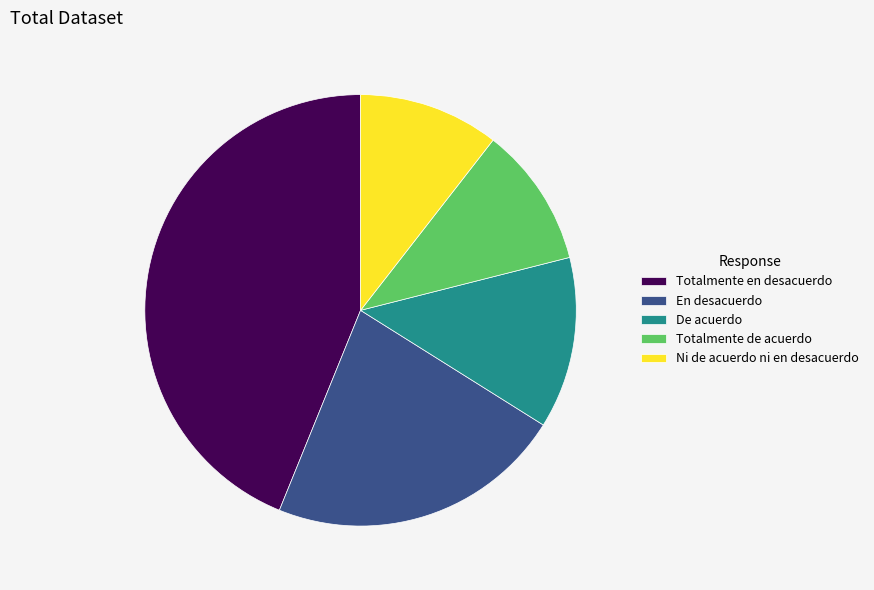

Is it true that De acuerdo is 21% of the pie?

False